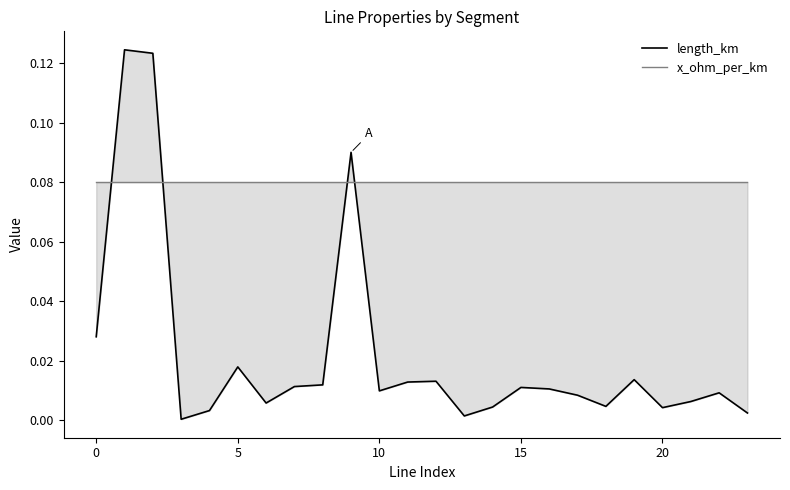

Reading left to right, transcribe all the data shown in this chart.

length_km: 0.0	0.1	0.1	0.0	0.0	0.0	0.0	0.0	0.0	0.1	0.0	0.0	0.0	0.0	0.0	0.0	0.0	0.0	0.0	0.0	0.0	0.0	0.0	0.0
x_ohm_per_km: 0.1	0.1	0.1	0.1	0.1	0.1	0.1	0.1	0.1	0.1	0.1	0.1	0.1	0.1	0.1	0.1	0.1	0.1	0.1	0.1	0.1	0.1	0.1	0.1